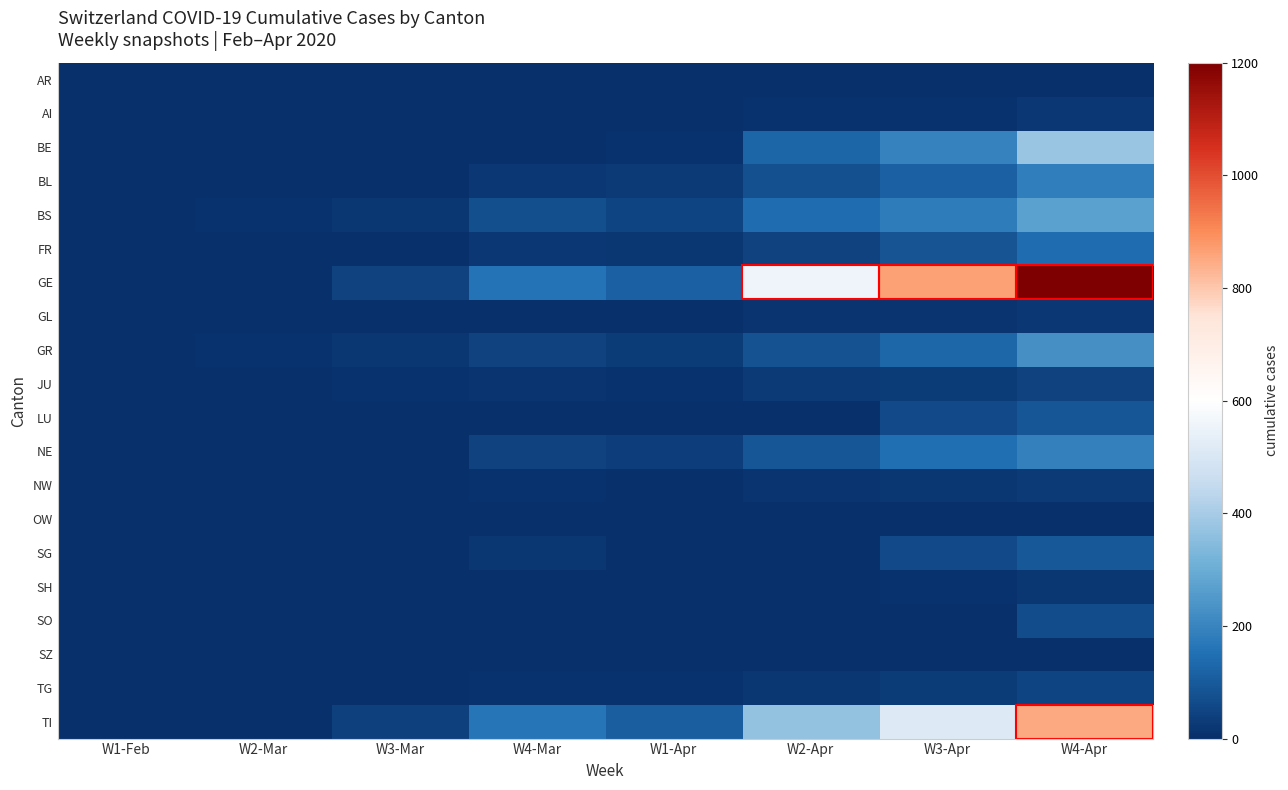

Reading left to right, what are all the values shown in this chart?

AR: W1-Feb=0	W2-Mar=0	W3-Mar=0	W4-Mar=1	W1-Apr=0	W2-Apr=0	W3-Apr=2	W4-Apr=0
AI: W1-Feb=0	W2-Mar=0	W3-Mar=0	W4-Mar=0	W1-Apr=0	W2-Apr=5	W3-Apr=9	W4-Apr=20
BE: W1-Feb=0	W2-Mar=0	W3-Mar=0	W4-Mar=1	W1-Apr=8	W2-Apr=123	W3-Apr=193	W4-Apr=377
BL: W1-Feb=0	W2-Mar=1	W3-Mar=2	W4-Mar=19	W1-Apr=26	W2-Apr=76	W3-Apr=116	W4-Apr=184
BS: W1-Feb=1	W2-Mar=8	W3-Mar=15	W4-Mar=73	W1-Apr=49	W2-Apr=143	W3-Apr=181	W4-Apr=270
FR: W1-Feb=0	W2-Mar=0	W3-Mar=4	W4-Mar=22	W1-Apr=16	W2-Apr=45	W3-Apr=86	W4-Apr=145
GE: W1-Feb=0	W2-Mar=1	W3-Mar=43	W4-Mar=155	W1-Apr=114	W2-Apr=556	W3-Apr=863	W4-Apr=1212
GL: W1-Feb=0	W2-Mar=0	W3-Mar=0	W4-Mar=3	W1-Apr=1	W2-Apr=10	W3-Apr=14	W4-Apr=20
GR: W1-Feb=2	W2-Mar=6	W3-Mar=17	W4-Mar=43	W1-Apr=31	W2-Apr=84	W3-Apr=128	W4-Apr=226
JU: W1-Feb=0	W2-Mar=1	W3-Mar=5	W4-Mar=12	W1-Apr=7	W2-Apr=25	W3-Apr=32	W4-Apr=44
LU: W1-Feb=0	W2-Mar=0	W3-Mar=0	W4-Mar=0	W1-Apr=0	W2-Apr=0	W3-Apr=65	W4-Apr=92
NE: W1-Feb=0	W2-Mar=0	W3-Mar=0	W4-Mar=46	W1-Apr=37	W2-Apr=93	W3-Apr=146	W4-Apr=189
NW: W1-Feb=0	W2-Mar=0	W3-Mar=0	W4-Mar=5	W1-Apr=4	W2-Apr=10	W3-Apr=18	W4-Apr=28
OW: W1-Feb=0	W2-Mar=0	W3-Mar=0	W4-Mar=0	W1-Apr=0	W2-Apr=0	W3-Apr=0	W4-Apr=0
SG: W1-Feb=0	W2-Mar=0	W3-Mar=0	W4-Mar=15	W1-Apr=0	W2-Apr=0	W3-Apr=61	W4-Apr=98
SH: W1-Feb=0	W2-Mar=0	W3-Mar=0	W4-Mar=1	W1-Apr=1	W2-Apr=2	W3-Apr=8	W4-Apr=17
SO: W1-Feb=0	W2-Mar=0	W3-Mar=1	W4-Mar=0	W1-Apr=0	W2-Apr=0	W3-Apr=0	W4-Apr=66
SZ: W1-Feb=0	W2-Mar=0	W3-Mar=0	W4-Mar=0	W1-Apr=0	W2-Apr=0	W3-Apr=0	W4-Apr=0
TG: W1-Feb=0	W2-Mar=0	W3-Mar=1	W4-Mar=5	W1-Apr=5	W2-Apr=17	W3-Apr=32	W4-Apr=50
TI: W1-Feb=0	W2-Mar=1	W3-Mar=41	W4-Mar=163	W1-Apr=108	W2-Apr=368	W3-Apr=511	W4-Apr=849